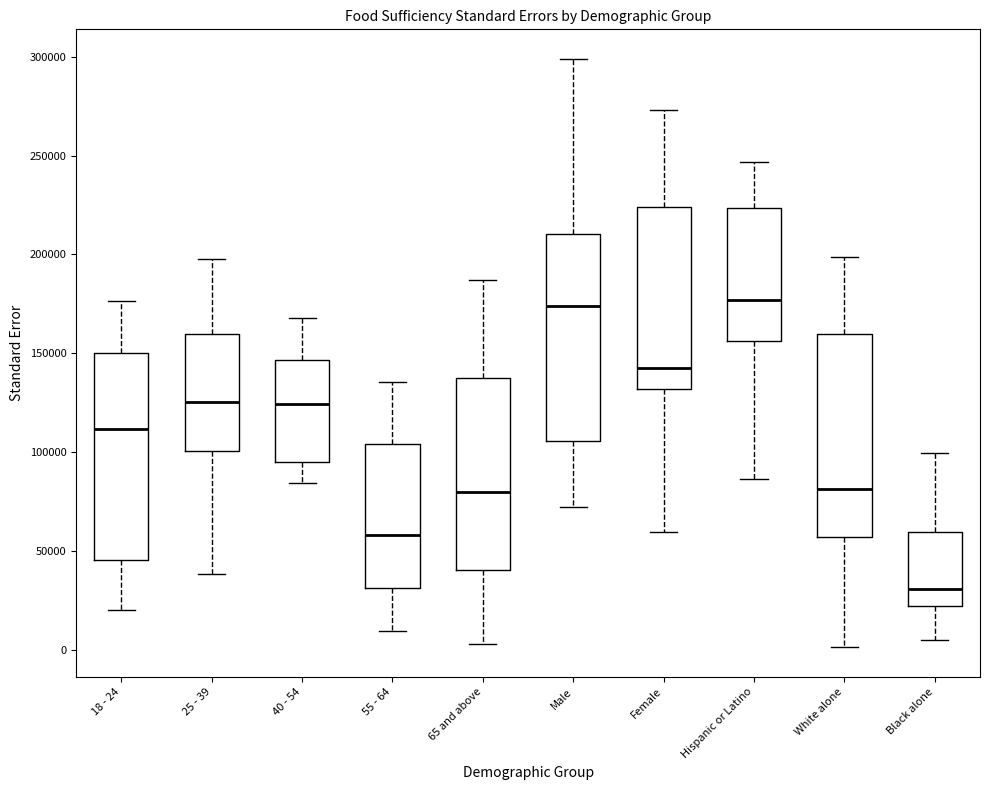

Reading left to right, transcribe this box plot: for each box, give where its median line is, the range the box spans, and where its two whiskers end, as read against the y-axis. The values are not printed on the chart, so give them approximately, as read against the axis.

18 - 24: median 110000, box 45000 to 150000, whiskers 20000 to 175000
25 - 39: median 125000, box 100000 to 160000, whiskers 40000 to 200000
40 - 54: median 125000, box 95000 to 145000, whiskers 85000 to 170000
55 - 64: median 60000, box 30000 to 105000, whiskers 10000 to 135000
65 and above: median 80000, box 40000 to 140000, whiskers 5000 to 185000
Male: median 175000, box 105000 to 210000, whiskers 70000 to 300000
Female: median 140000, box 130000 to 225000, whiskers 60000 to 275000
Hispanic or Latino: median 175000, box 155000 to 225000, whiskers 85000 to 245000
White alone: median 80000, box 55000 to 160000, whiskers 0 to 200000
Black alone: median 30000, box 20000 to 60000, whiskers 5000 to 100000